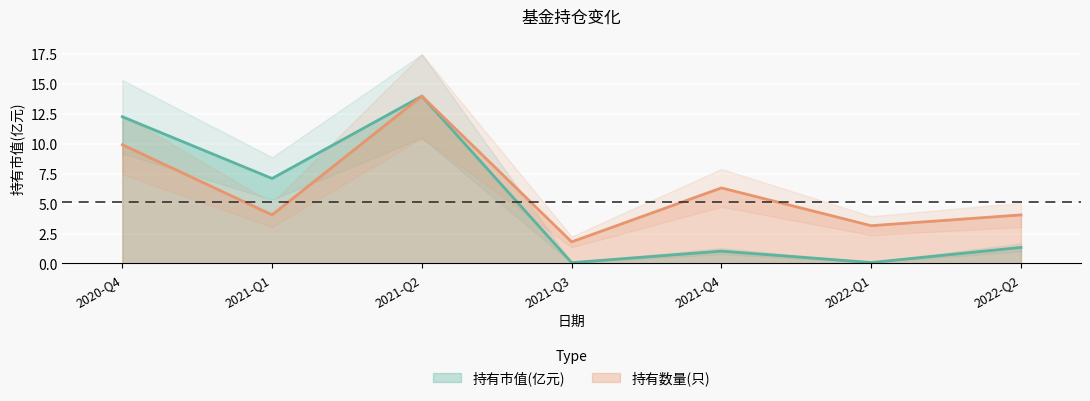

Rank the series by their maximum value, from highest to lowest.

持有市值(亿元), 持有数量(只)